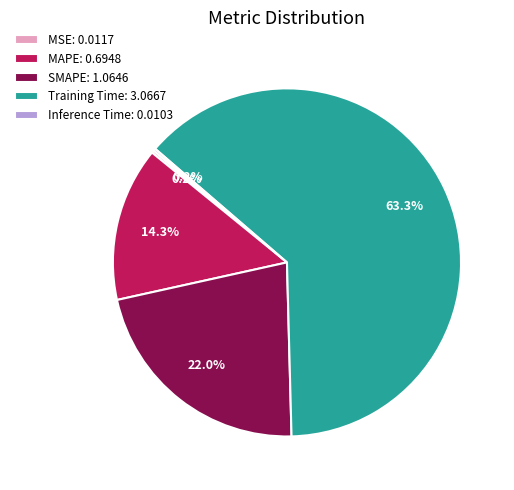

What is the largest slice in the pie chart?

Training Time